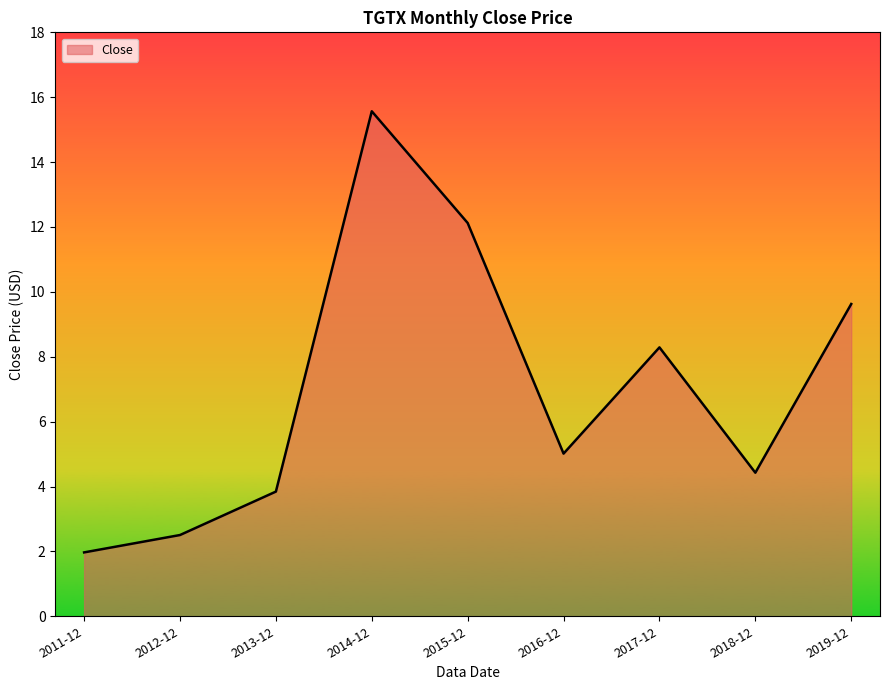

How many distinct data groups are displayed?

1